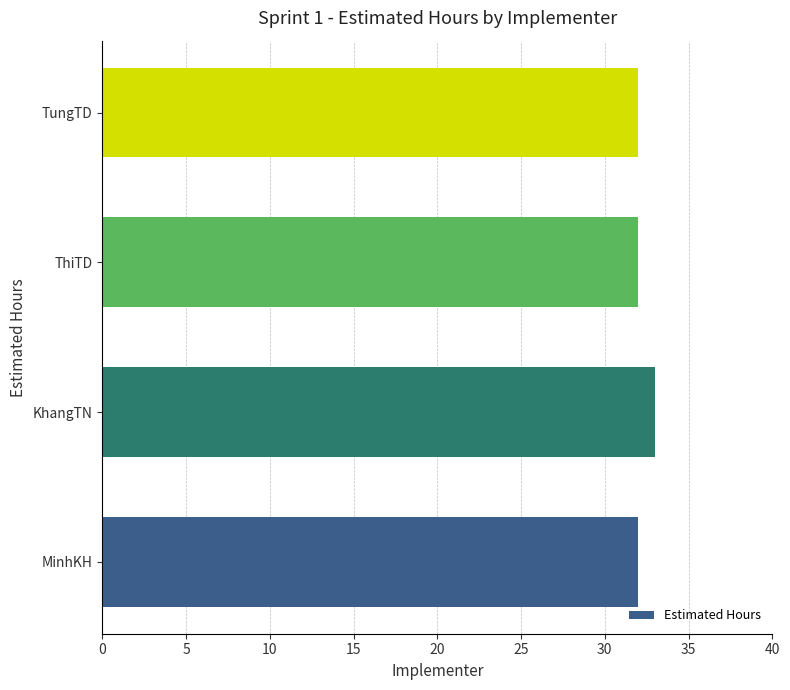

What is the approximate value at KhangTN?

33